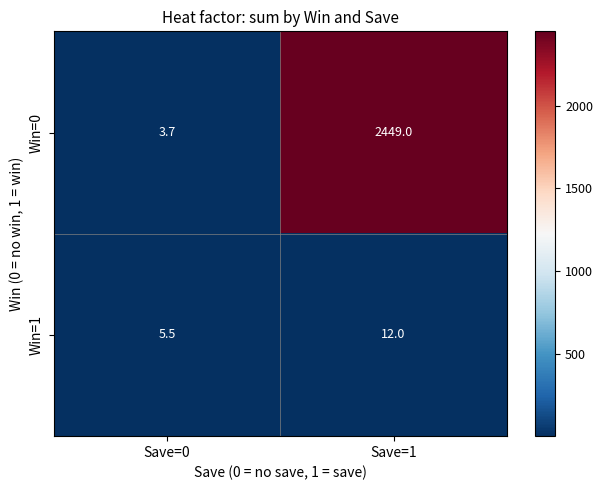

How many series are shown in this chart?

2